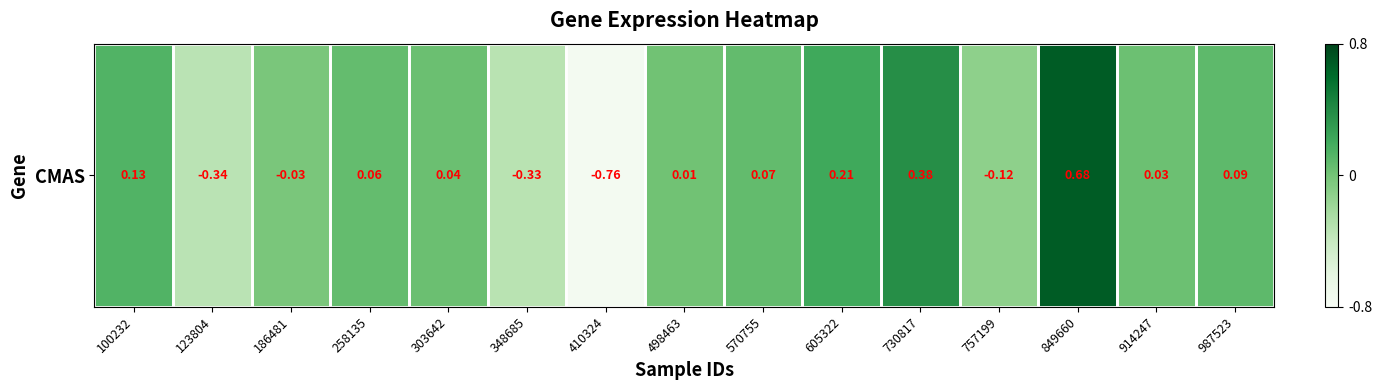

Reading left to right, transcribe all the data shown in this chart.

100232=0.1	123804=-0.3	186481=-0.0	258135=0.1	303642=0.0	348685=-0.3	410324=-0.8	498463=0.0	570755=0.1	605322=0.2	730817=0.4	757199=-0.1	849660=0.7	914247=0.0	987523=0.1